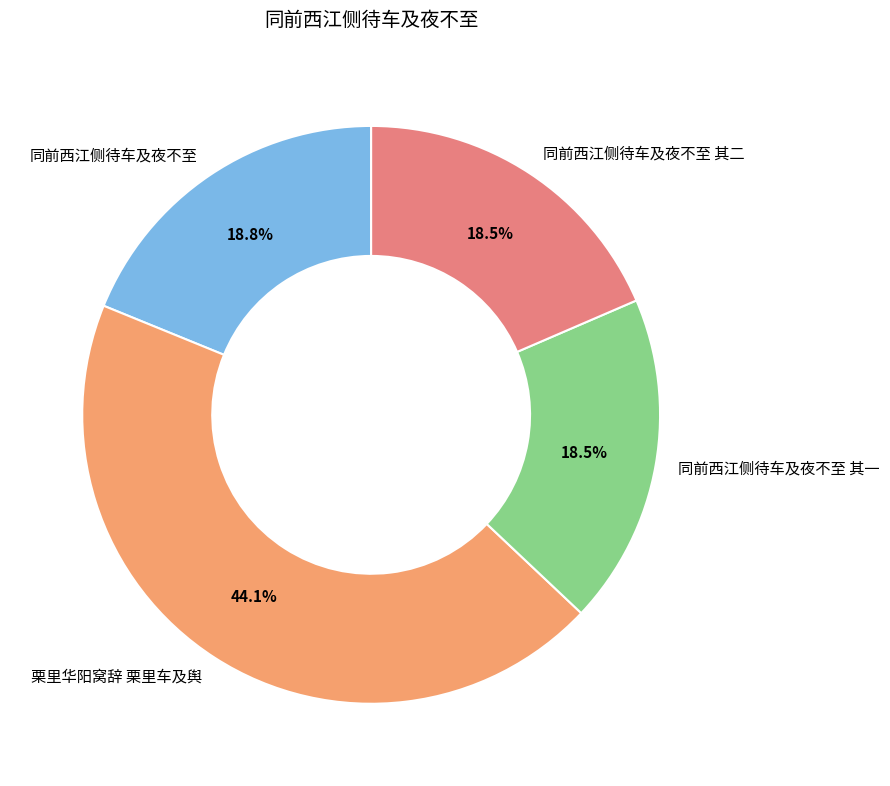

What is the largest slice in the pie chart?

栗里华阳窝辞 栗里车及舆